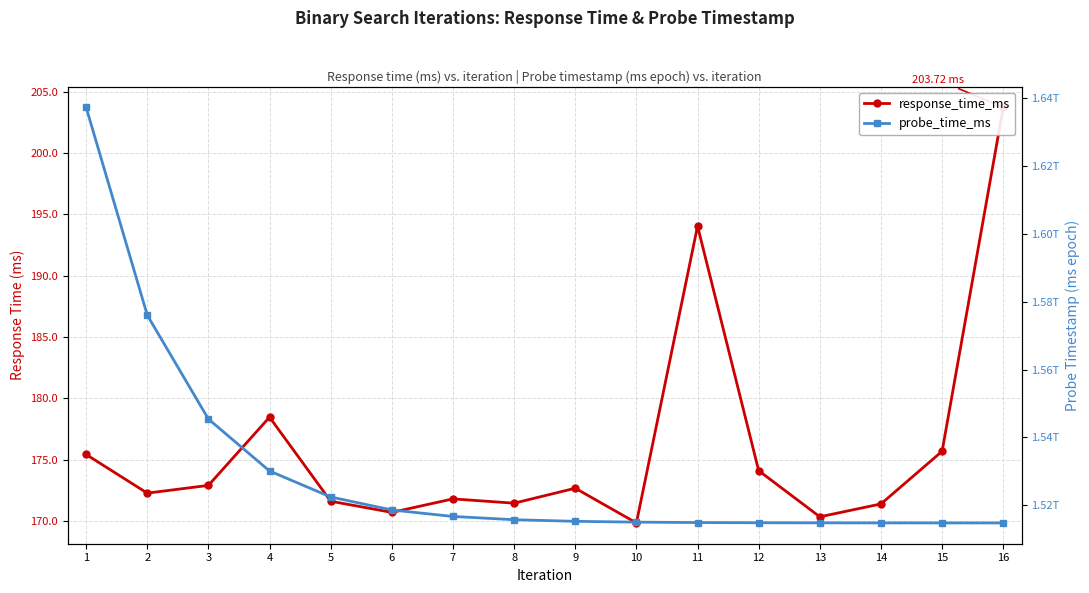

At how many categories does at least one series exceed 538956349826?

16